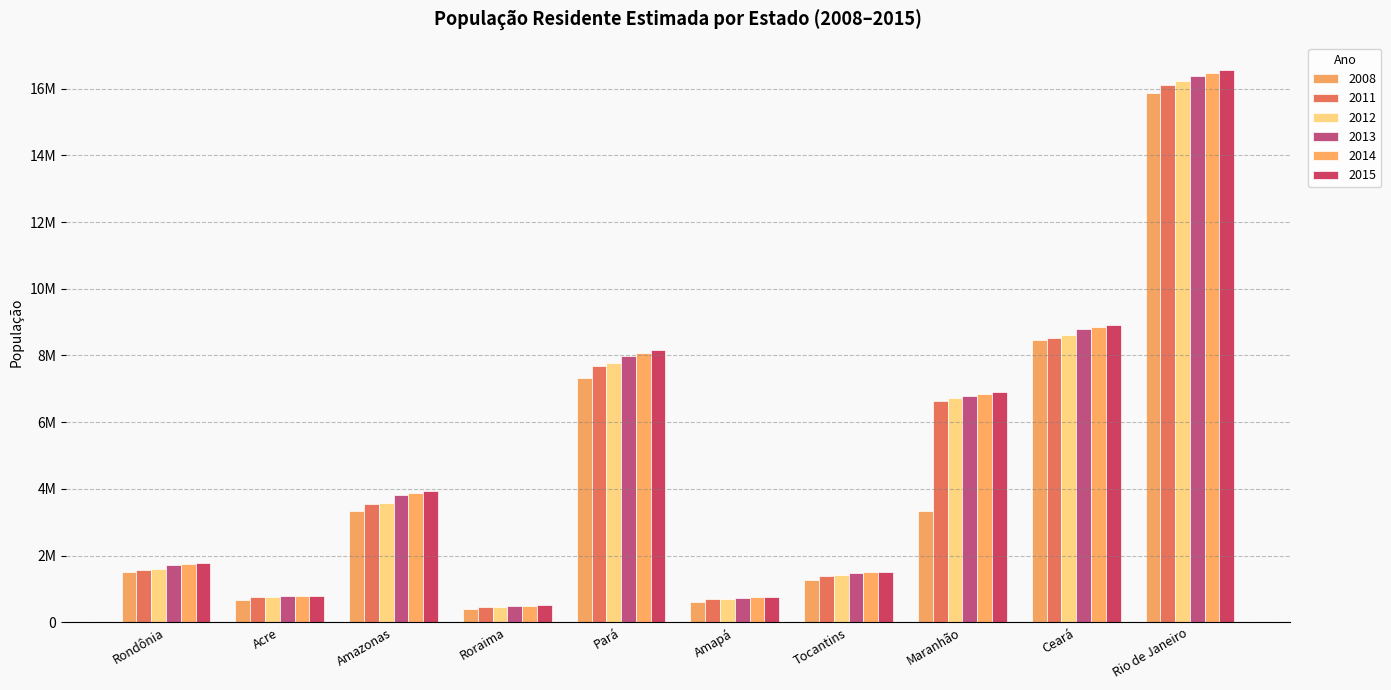

Are the bars grouped side by side (vs. stacked)?

Yes